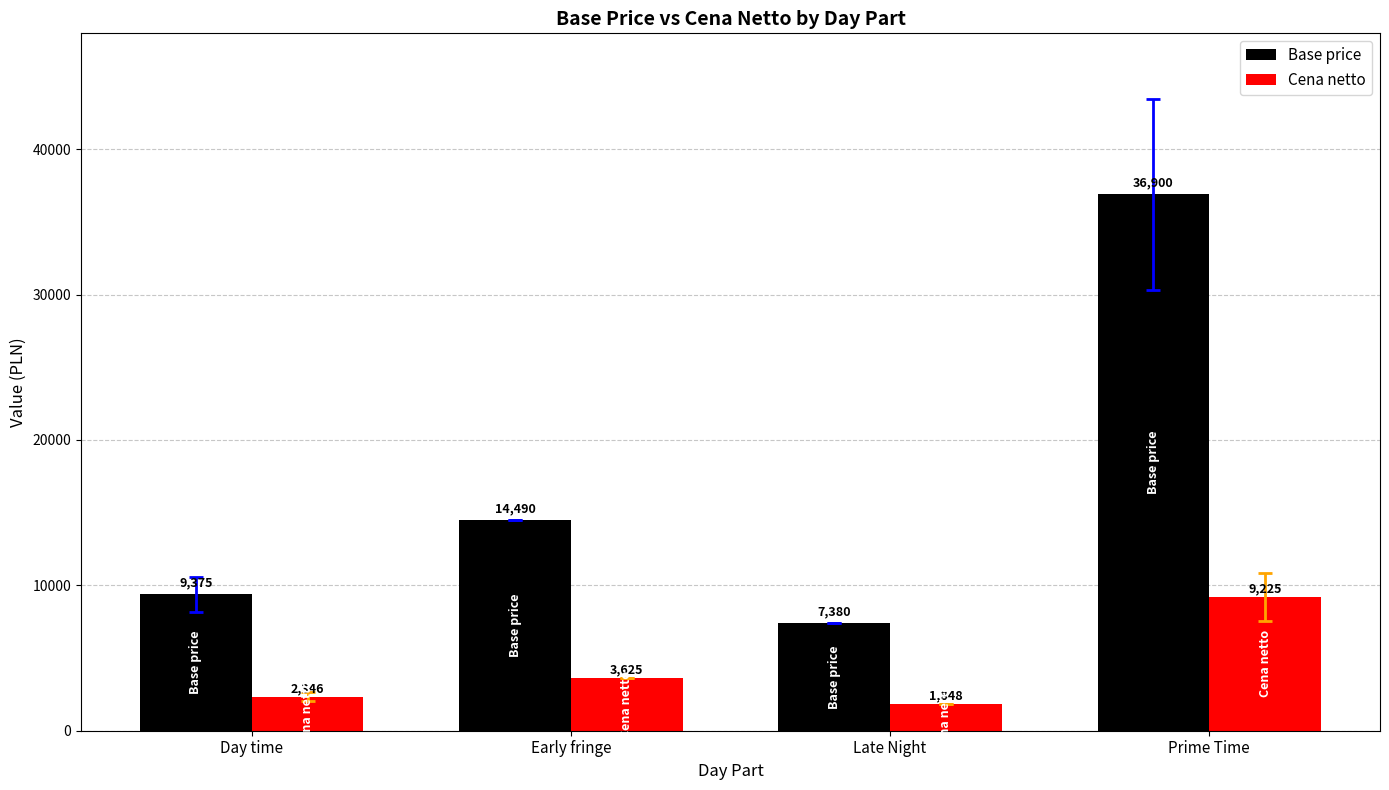

The Base price series shows 4164.7 at Late Night. True or false?

False